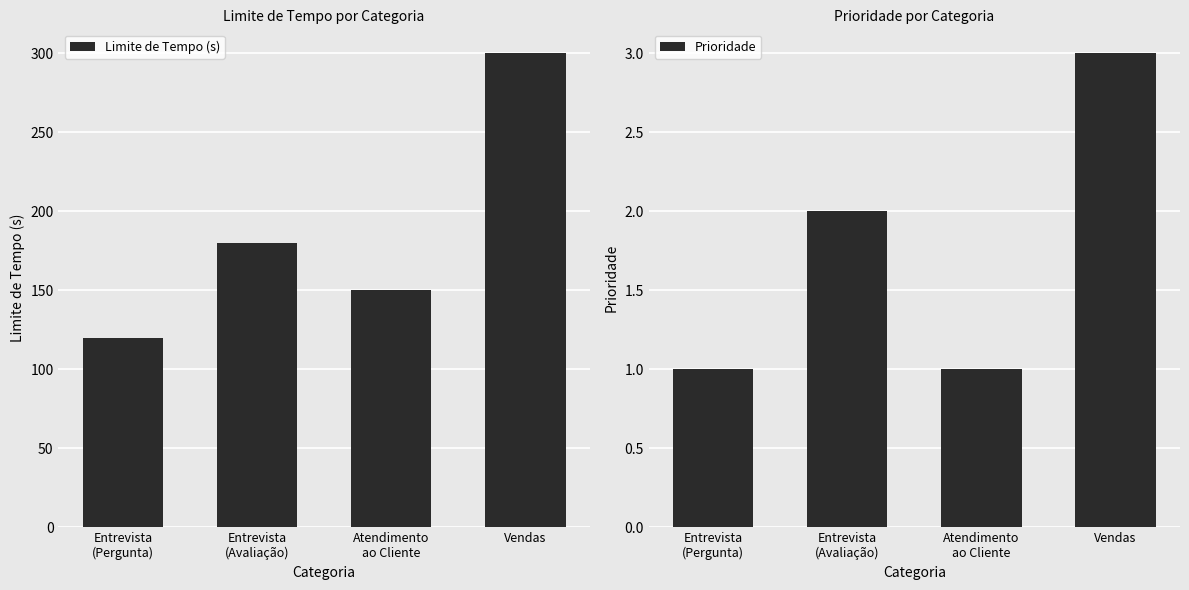

What is the minimum value for Limite de Tempo (s)?

120